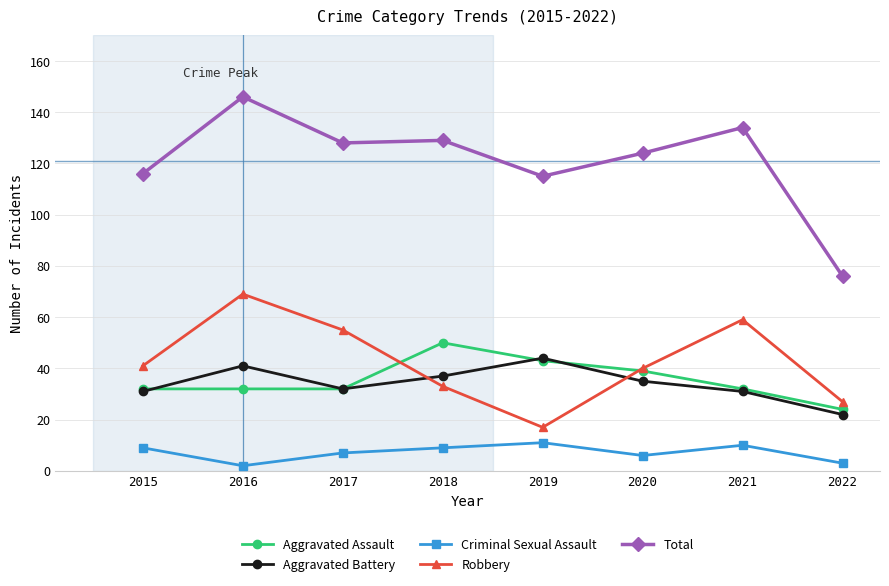

True or false: Total has more than 1 interior local peaks.

True